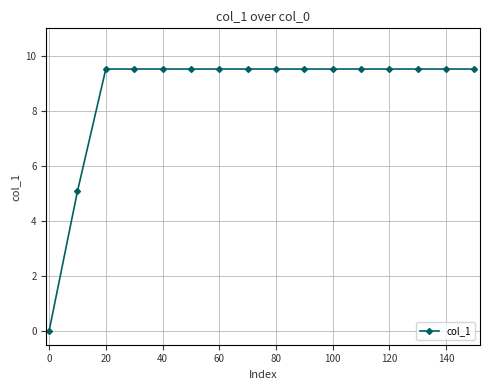

What is the sum of all values?

138.4